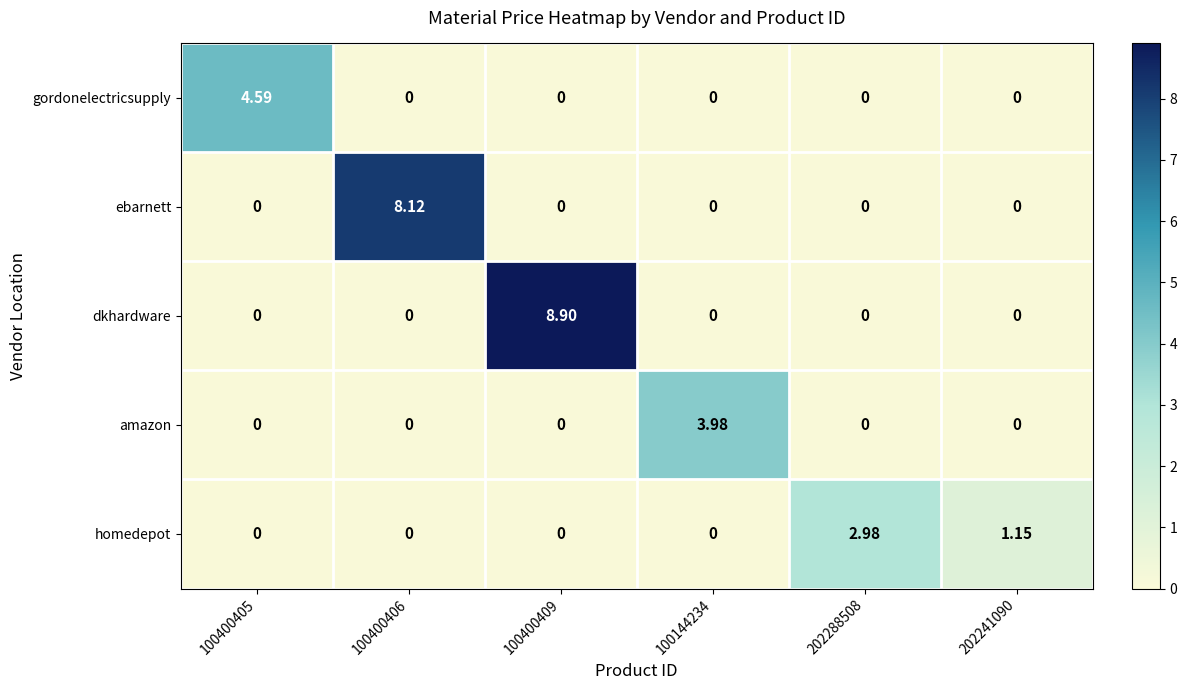

List the series in order of their peak value, lowest first.

homedepot, amazon, gordonelectricsupply, ebarnett, dkhardware